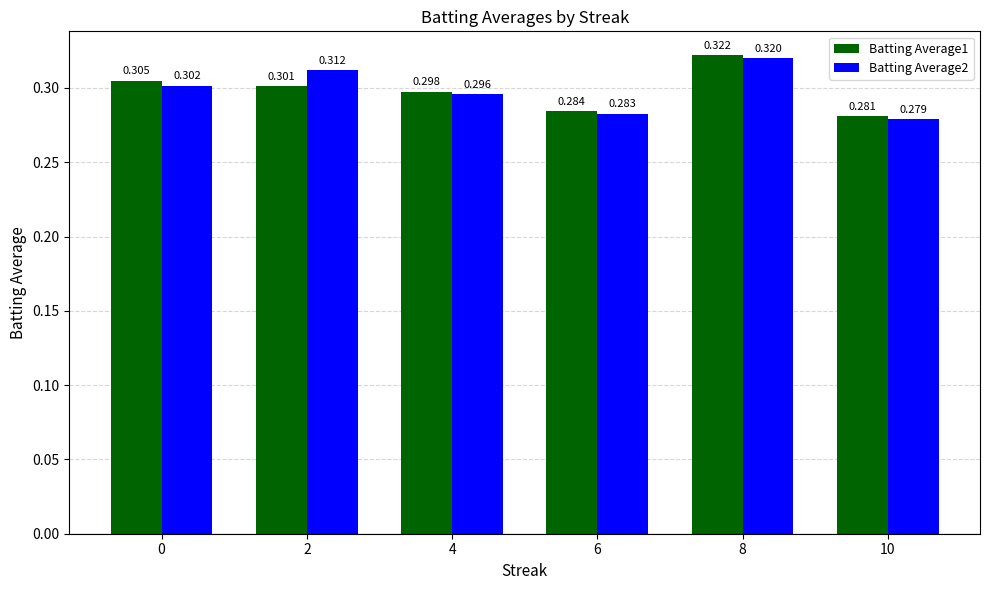

Are the bars grouped side by side (vs. stacked)?

Yes